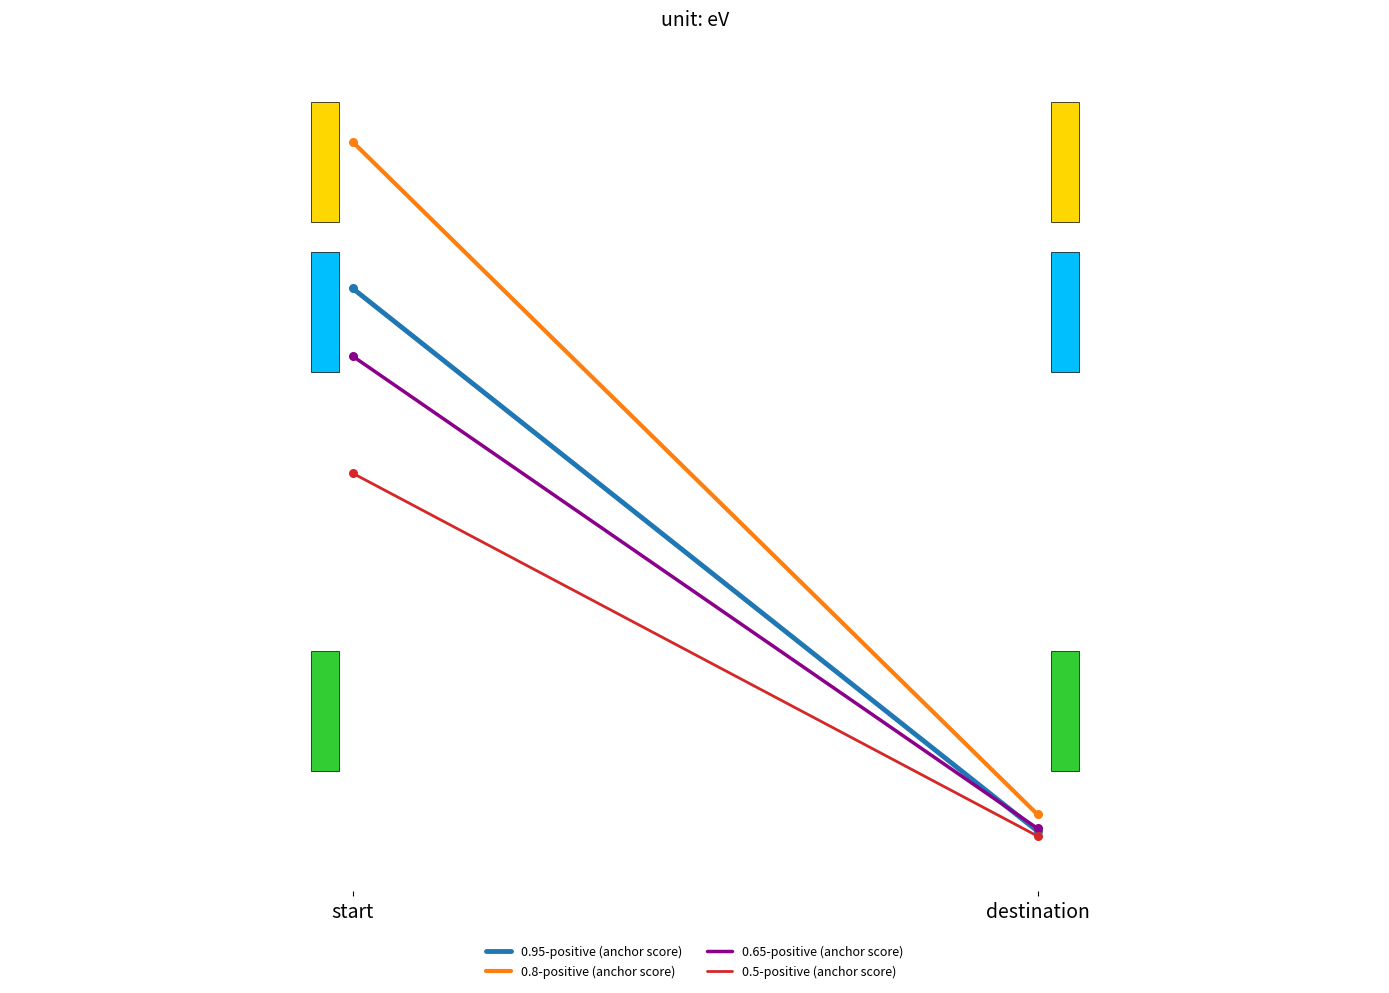

What are all the series names shown in the legend?

0.95-positive (anchor score), 0.8-positive (anchor score), 0.65-positive (anchor score), 0.5-positive (anchor score)